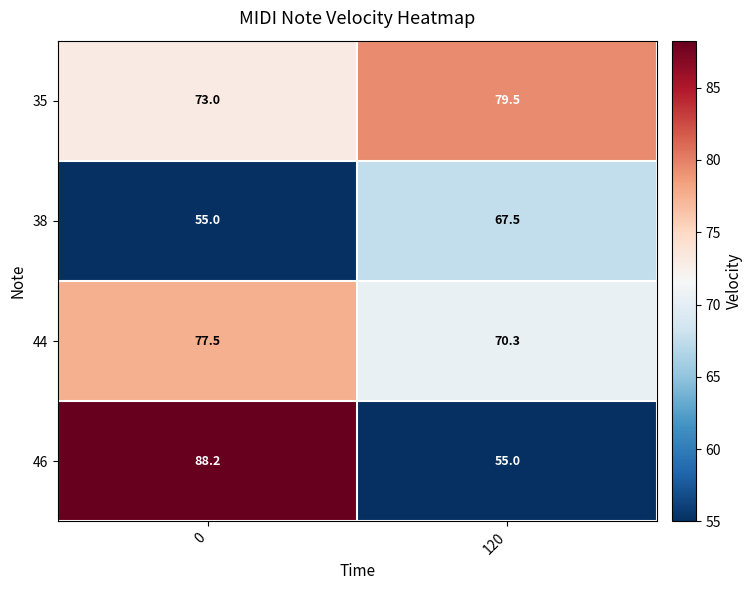

The 44 series shows 77.5 at 0. True or false?

True